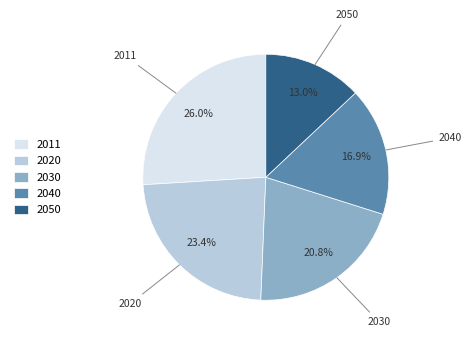

To the nearest percent, what portion does 2020 represent?

23%